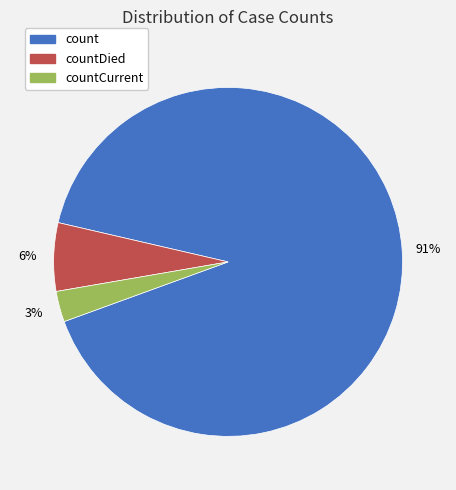

To the nearest percent, what portion does countDied represent?

6%